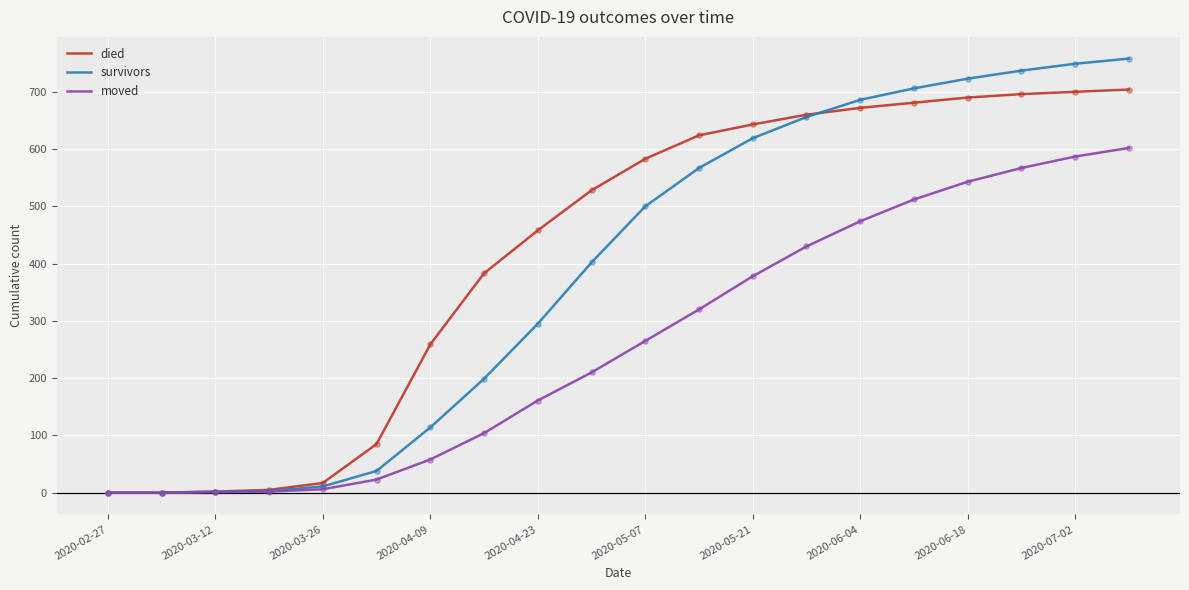

Which series has the largest range (max minus min)?

survivors